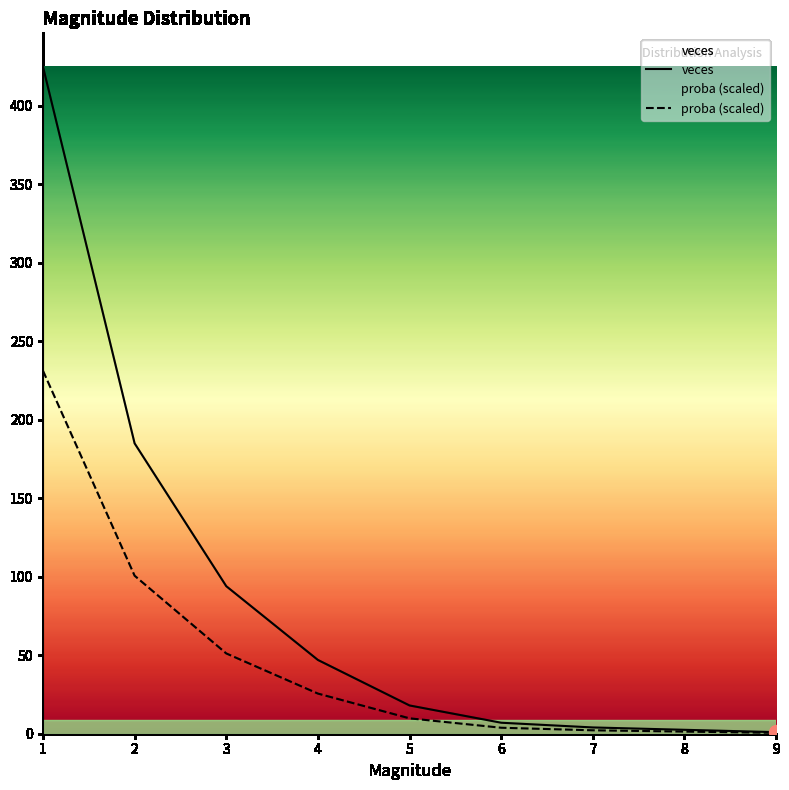

List the series in order of their peak value, lowest first.

proba (scaled), veces